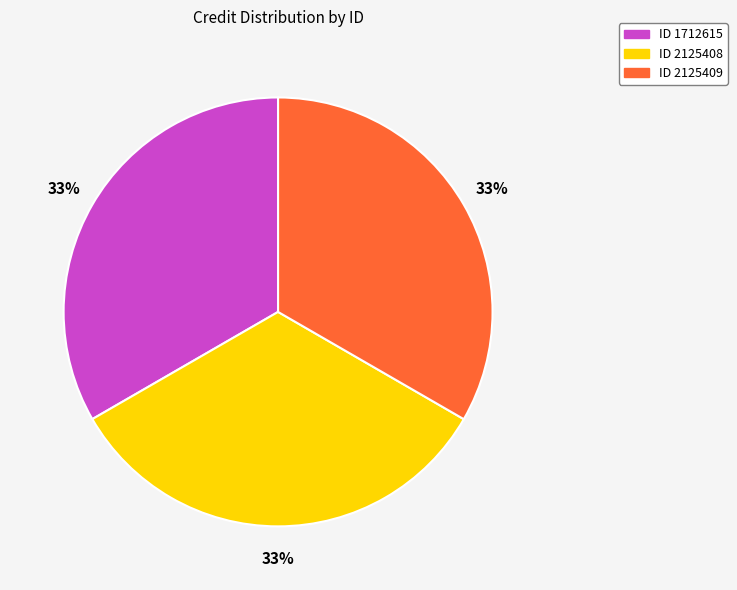

Does any single category account for the majority?

No